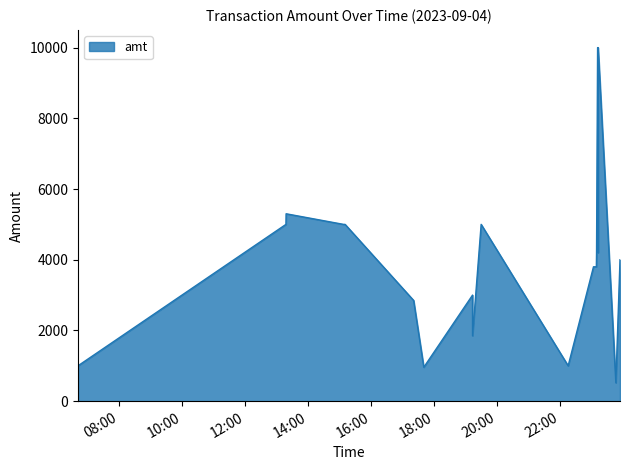

Where is the data nearest to the value 5260?

2023-09-04 13:17:53